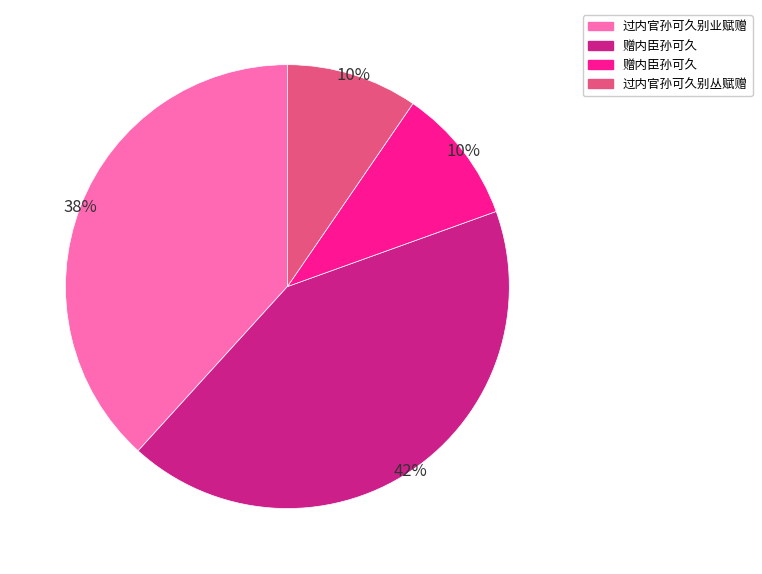

Is there a majority slice in this chart?

No